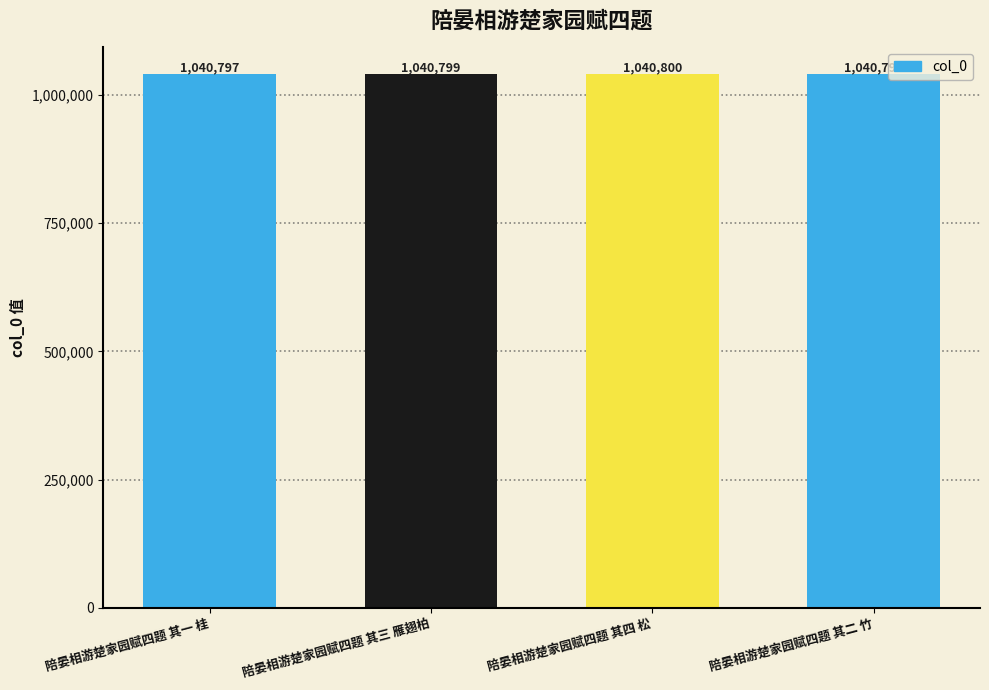

What is the sum of all values?

4163194